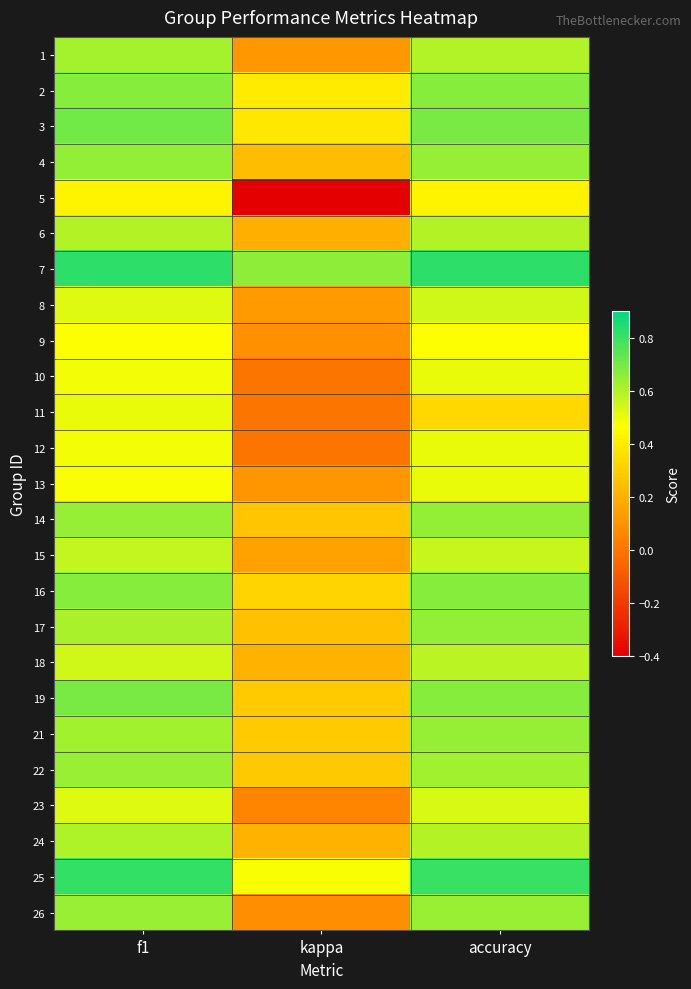

What is the maximum value shown in the chart?

0.8